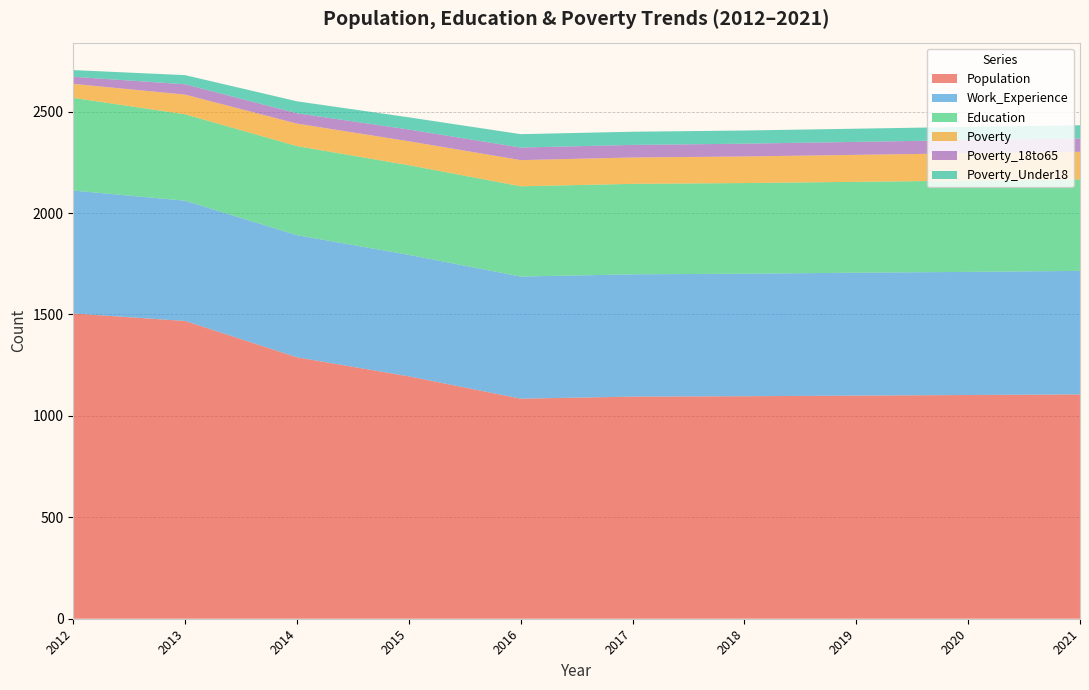

Reading left to right, what are all the values shown in this chart?

Population: 1505	1468	1289	1195	1085	1095	1097	1100	1103	1106
Work_Experience: 606	593	602	599	602	603	604	606	607	609
Education: 457	426	439	442	445	446	447	448	450	451
Poverty: 69	97	111	118	129	130	131	133	135	136
Poverty_18to65: 35	51	51	58	62	62	63	64	65	66
Poverty_Under18: 33	45	59	60	66	65	65	65	65	65